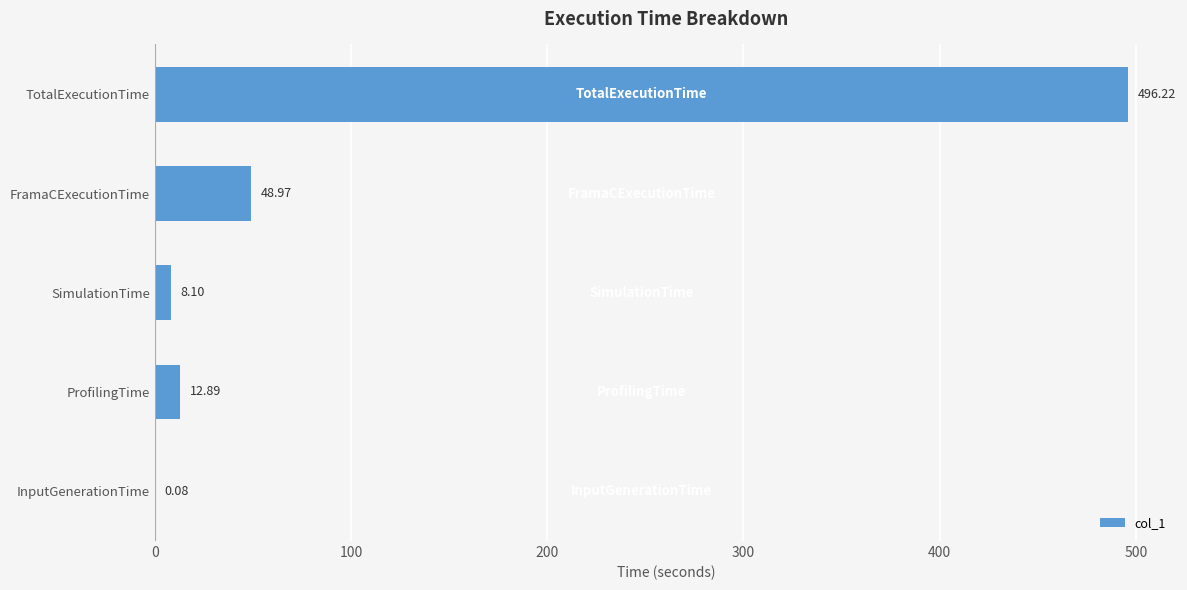

Approximately how many times larger is the value at TotalExecutionTime compared to FramaCExecutionTime?

10.1